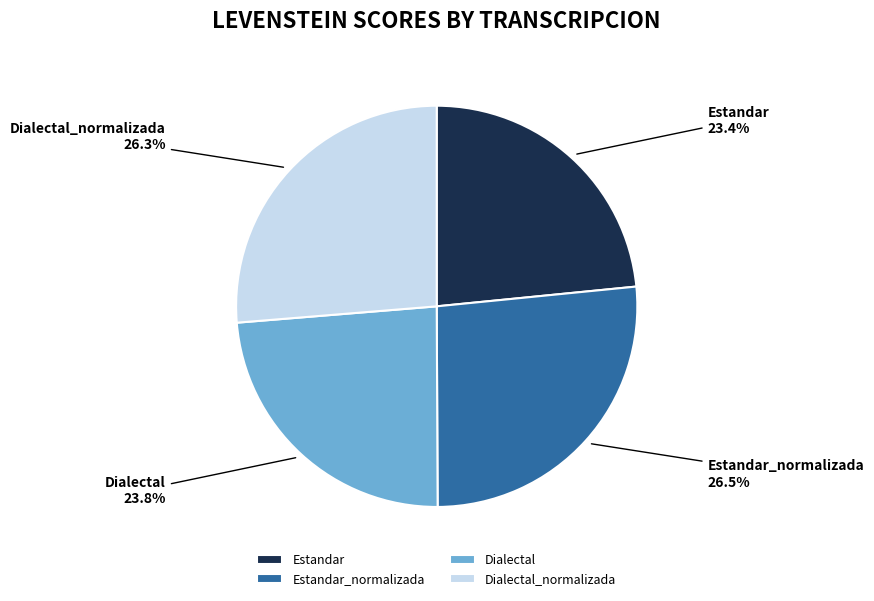

True or false: Estandar_normalizada accounts for 33% of the total.

False